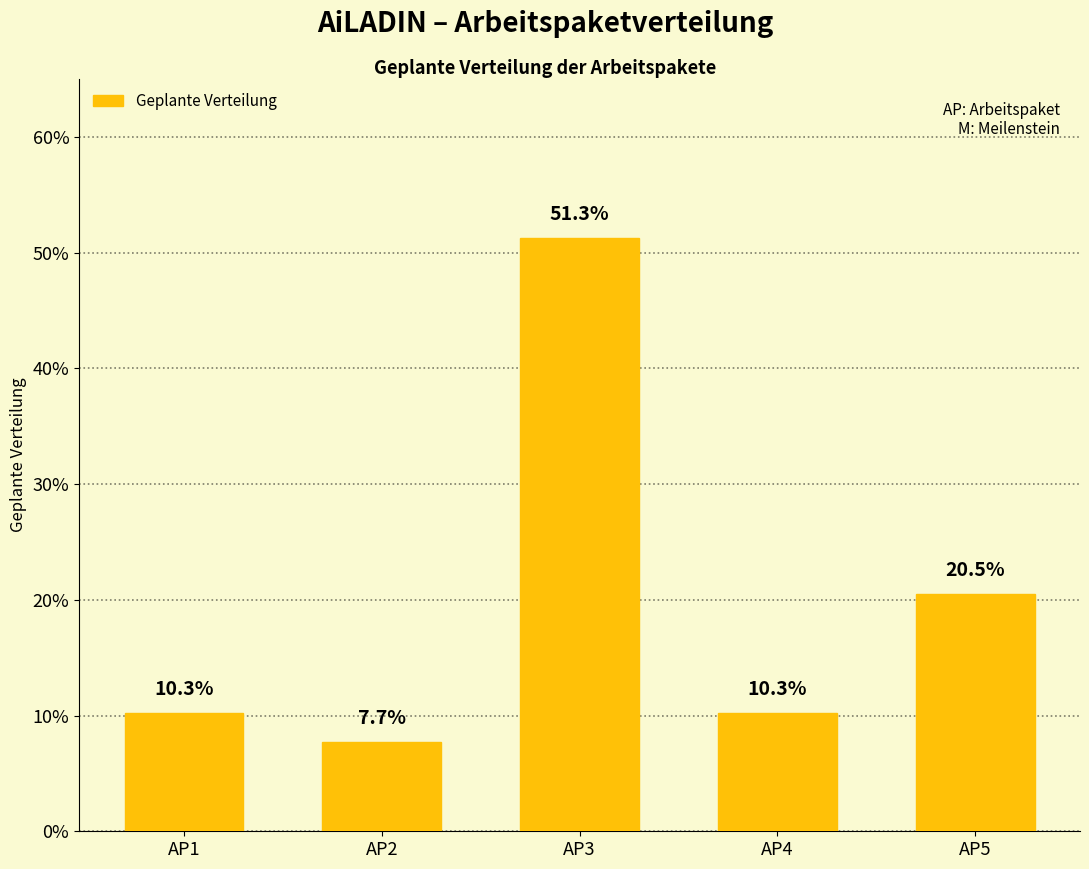

Where is the data nearest to the value 0?

AP2